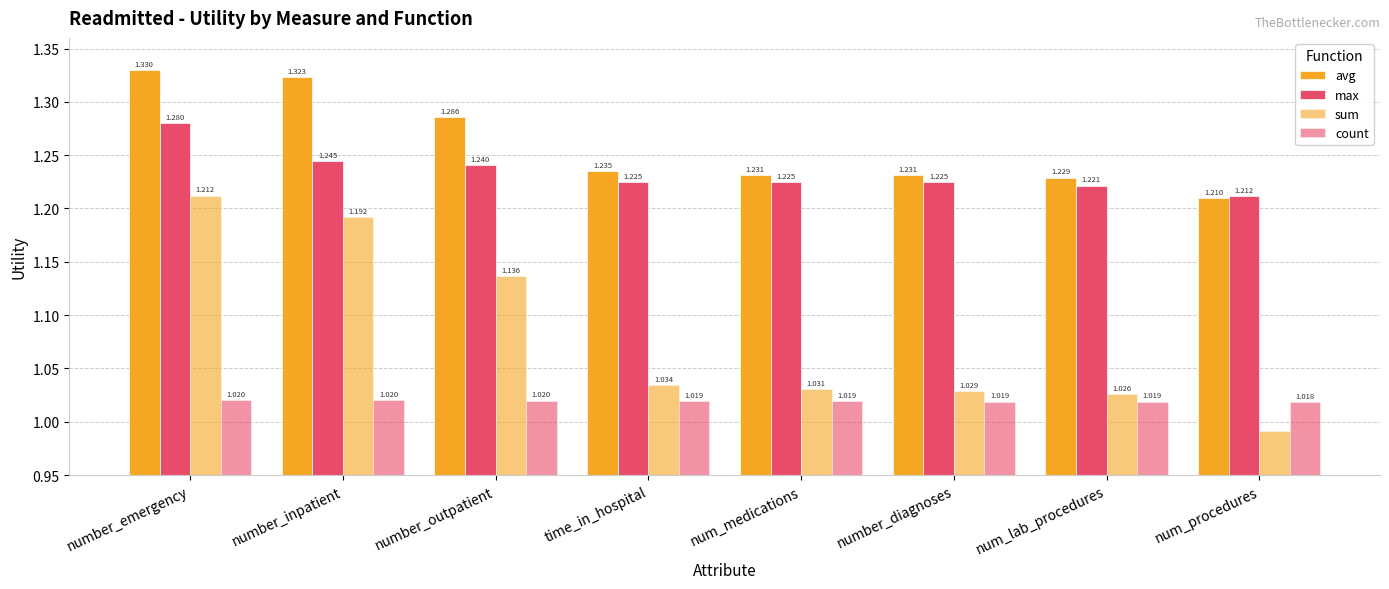

At which label is count closest to 1?

num_procedures